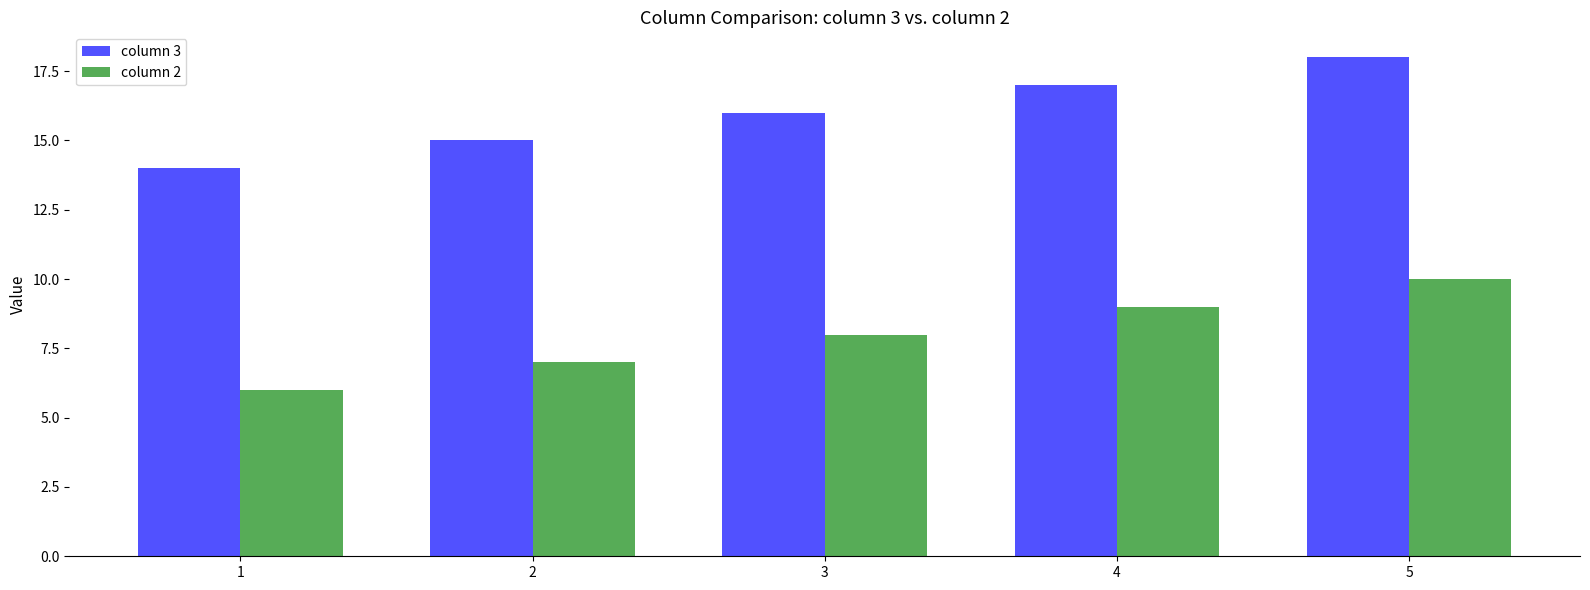

Rank the series at 5 from lowest to highest value.

column 2, column 3